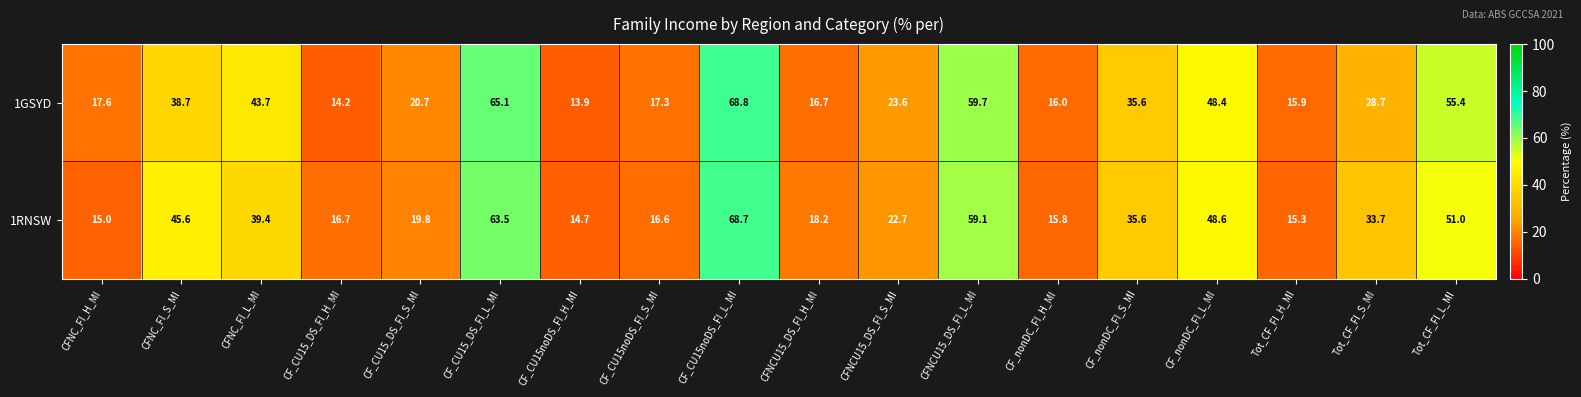

True or false: 1RNSW has a value of 13.7 at CFNC_FI_S_MI.

False